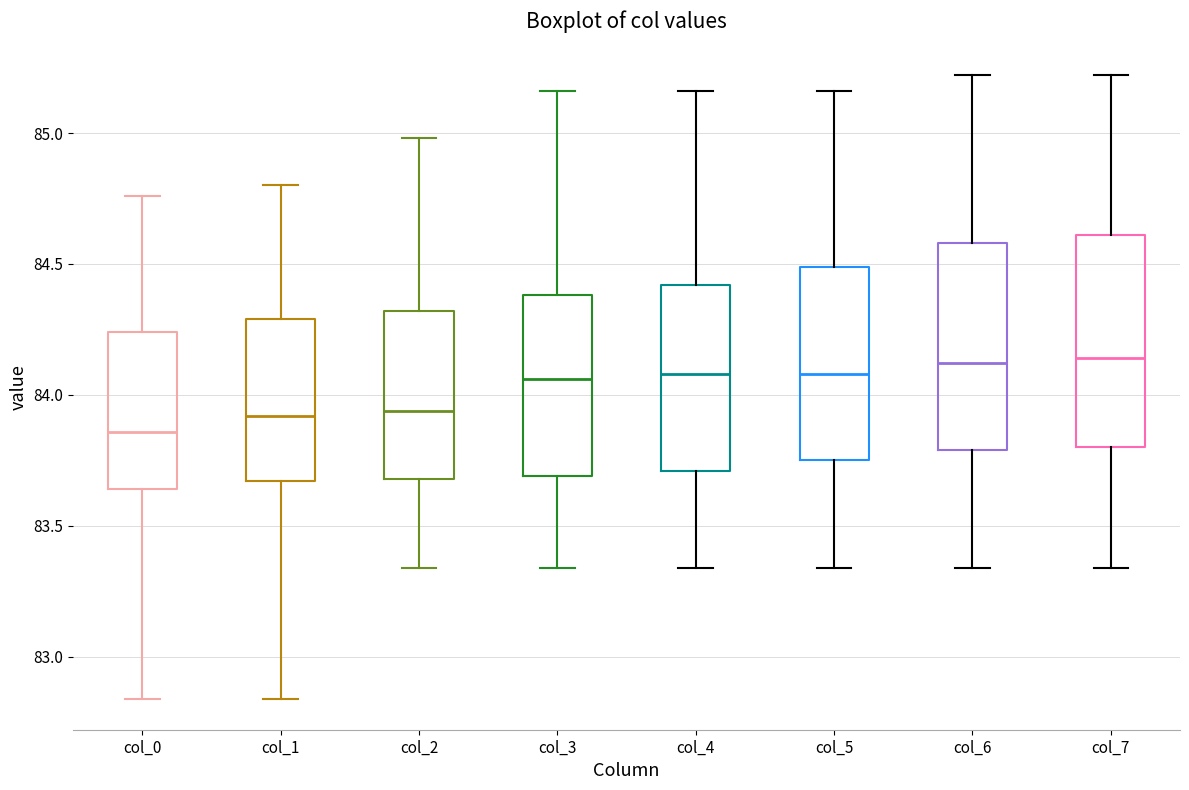

Reading left to right, read every box against the y-axis: the position of its median line, the range the box covers, and the ends of its whiskers. The values are not printed on the chart, so give them approximately, as read against the axis.

col_0: median 83.85, box 83.65 to 84.25, whiskers 82.85 to 84.75
col_1: median 83.90, box 83.65 to 84.30, whiskers 82.85 to 84.80
col_2: median 83.95, box 83.70 to 84.30, whiskers 83.35 to 85.00
col_3: median 84.05, box 83.70 to 84.40, whiskers 83.35 to 85.15
col_4: median 84.10, box 83.70 to 84.40, whiskers 83.35 to 85.15
col_5: median 84.10, box 83.75 to 84.50, whiskers 83.35 to 85.15
col_6: median 84.10, box 83.80 to 84.60, whiskers 83.35 to 85.20
col_7: median 84.15, box 83.80 to 84.60, whiskers 83.35 to 85.20